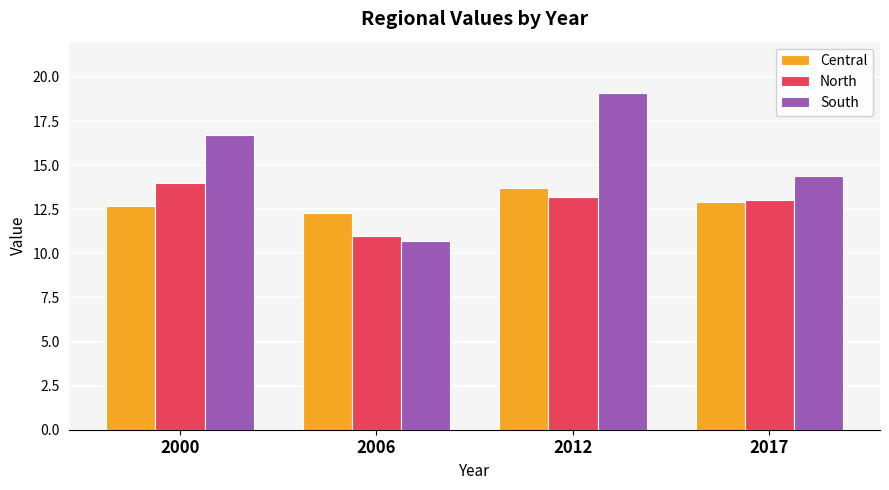

Reading left to right, what are all the values shown in this chart?

Central: 2000=12.7	2006=12.3	2012=13.7	2017=12.9
North: 2000=14.0	2006=11.0	2012=13.2	2017=13.0
South: 2000=16.7	2006=10.7	2012=19.1	2017=14.4